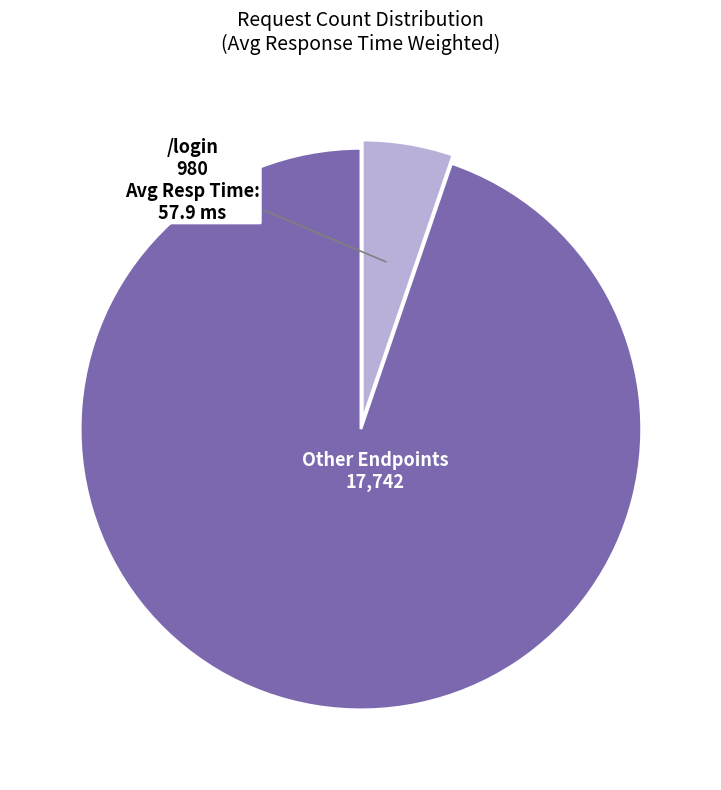

Is there a majority slice in this chart?

Yes